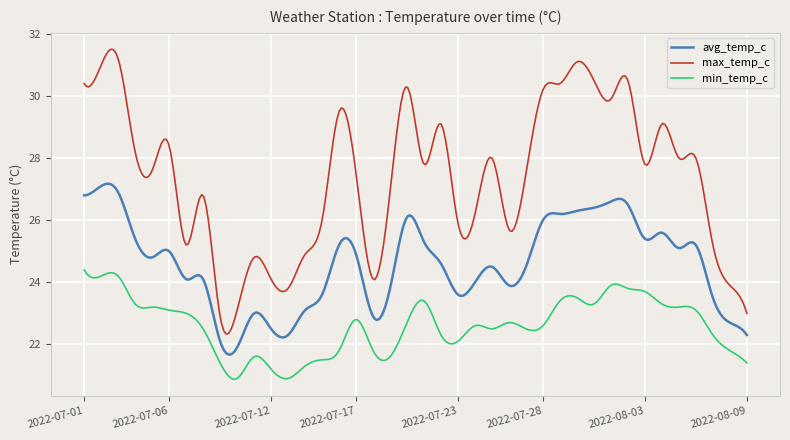

Which series has the largest total across all categories?

max_temp_c